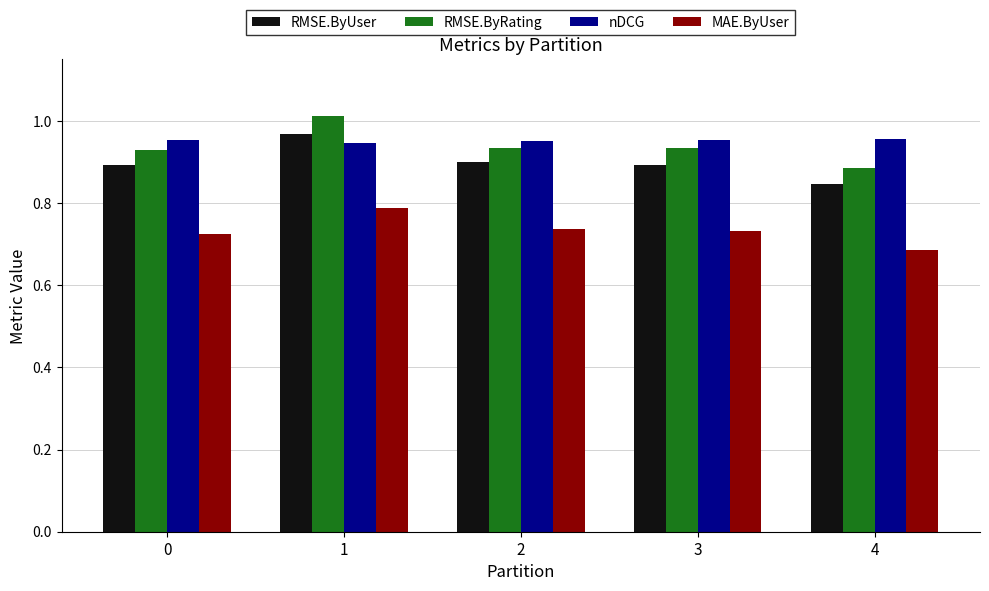

True or false: MAE.ByUser has a value of 1.0 at 4.

False